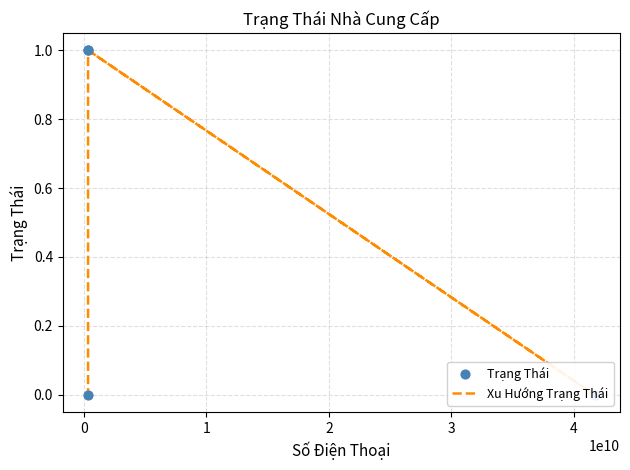

Which series has the largest Y range (max minus min)?

Xu Hướng Trạng Thái